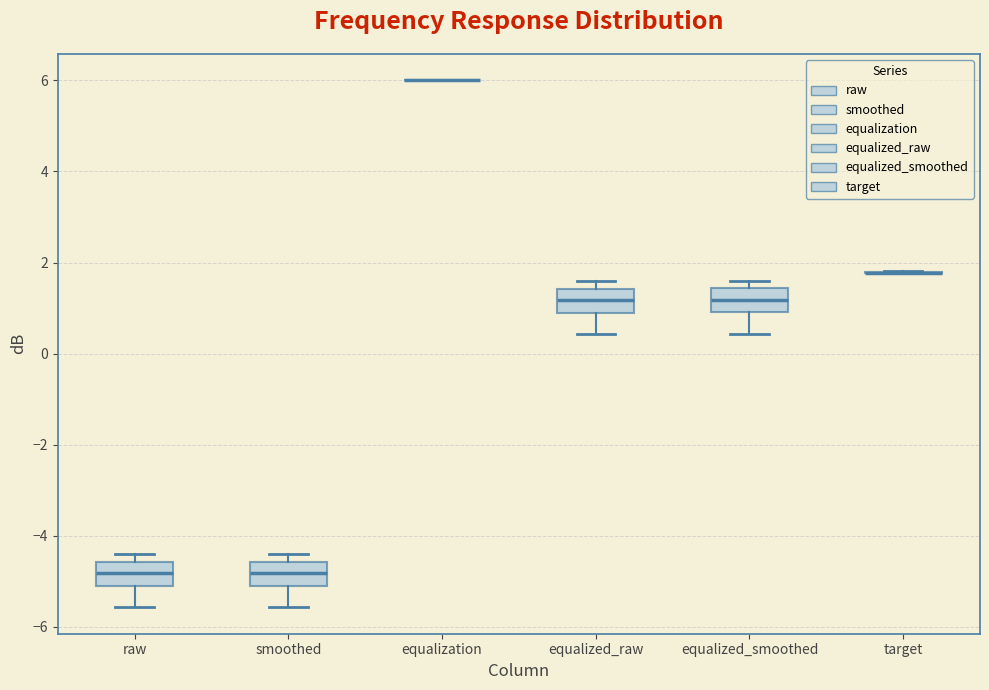

Where is the upper edge of the box for raw on the y-axis? The values are not printed on the chart, so give them approximately, as read against the axis.

-4.6